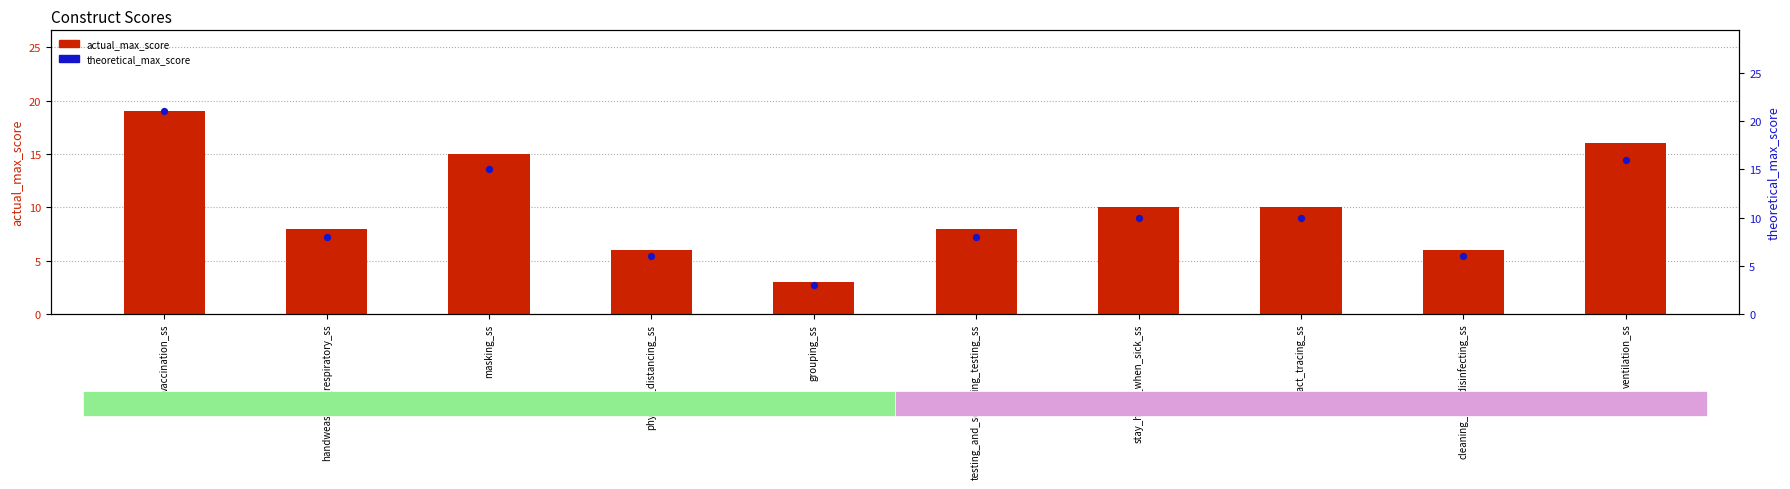

At how many categories does at least one series exceed 13?

3